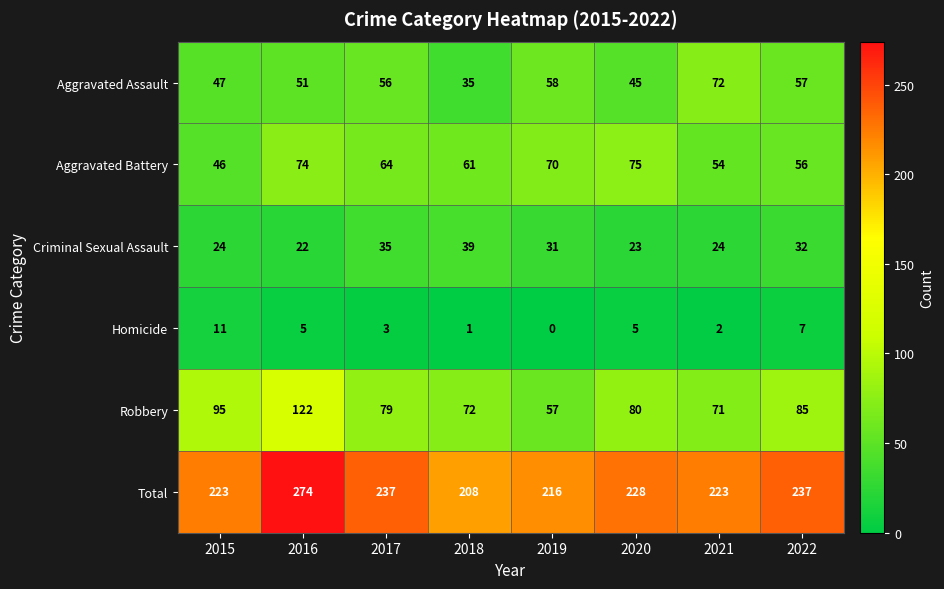

Is it true that Criminal Sexual Assault equals 23 at 2020?

True